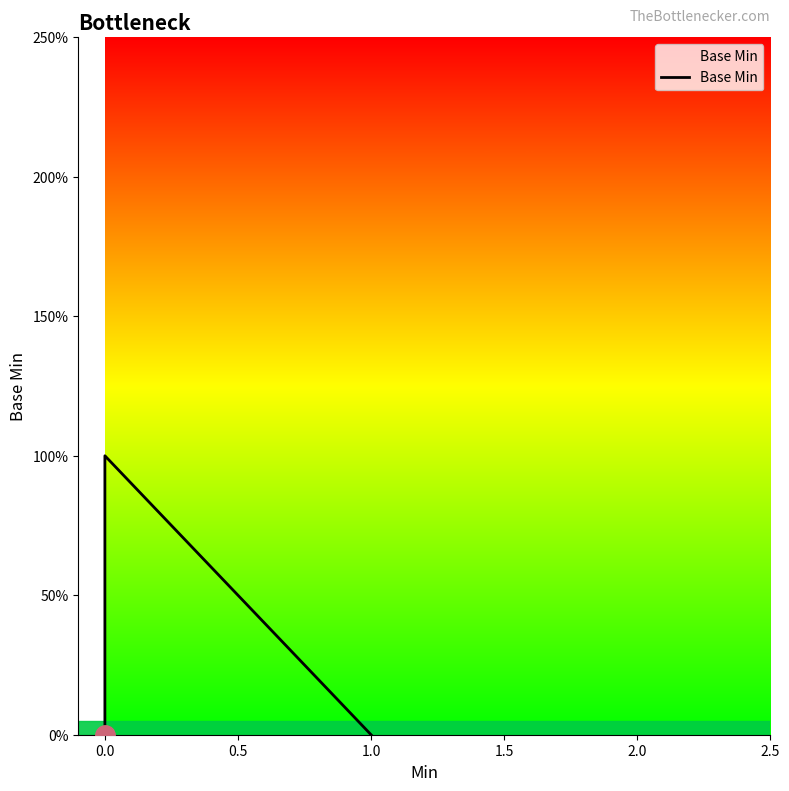

Which has a higher value, 1.0 or 0.0?

1.0